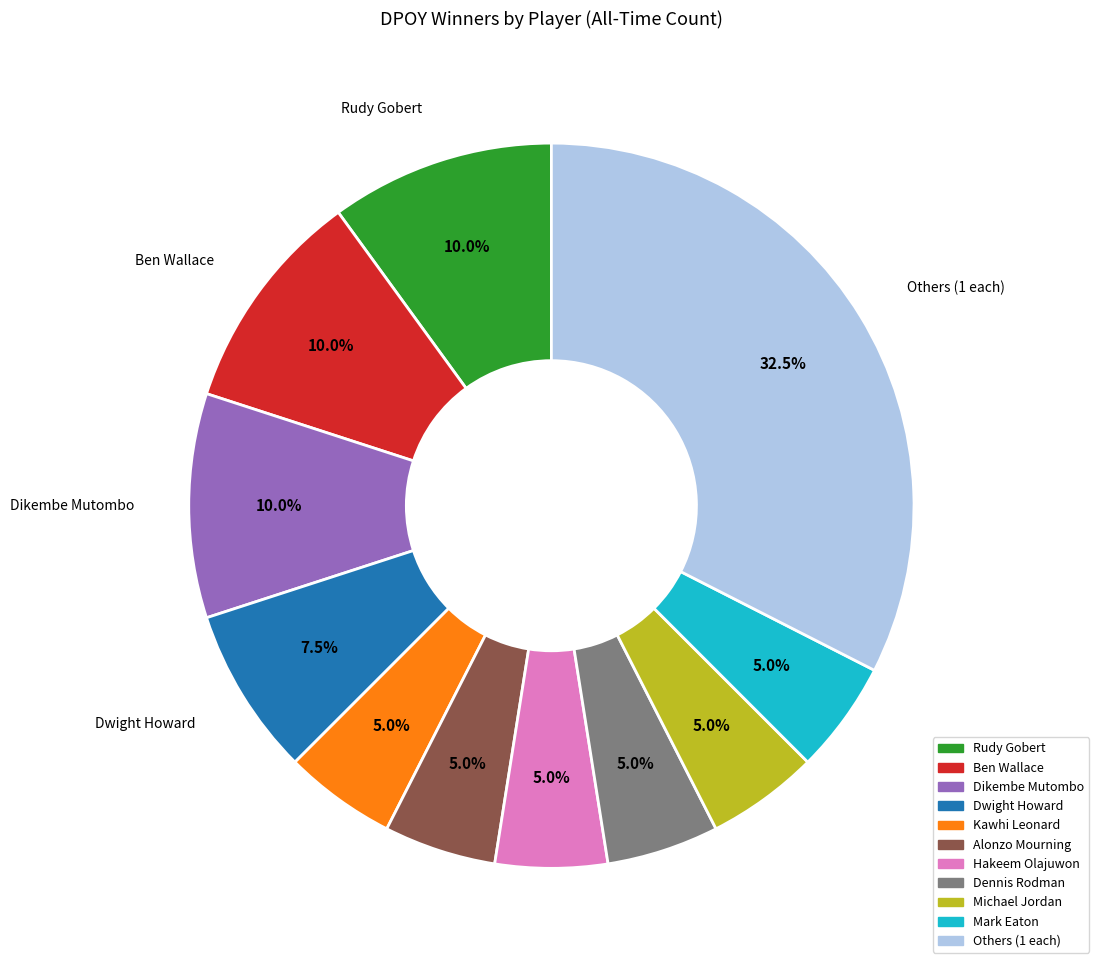

Does Hakeem Olajuwon represent more than half of the total?

No